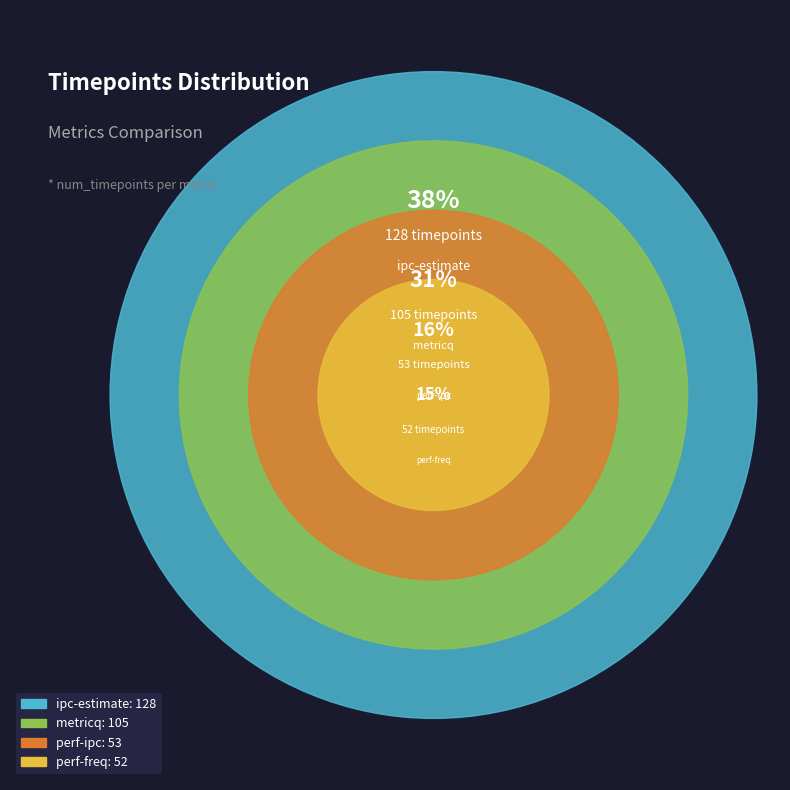

Is there any slice that represents more than half of the pie?

No